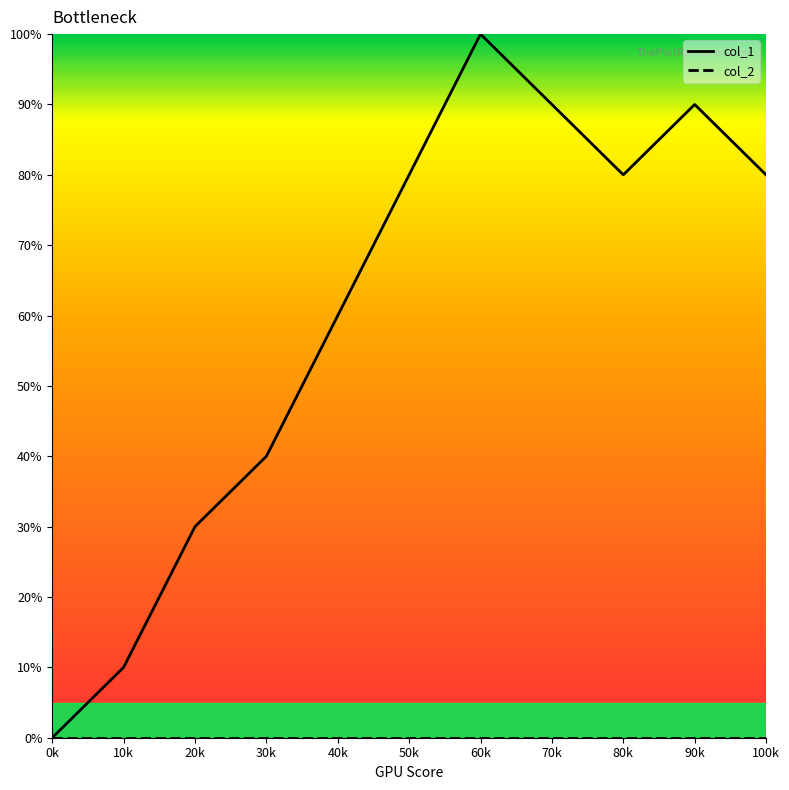

Which label corresponds to the largest value in the chart?

60k